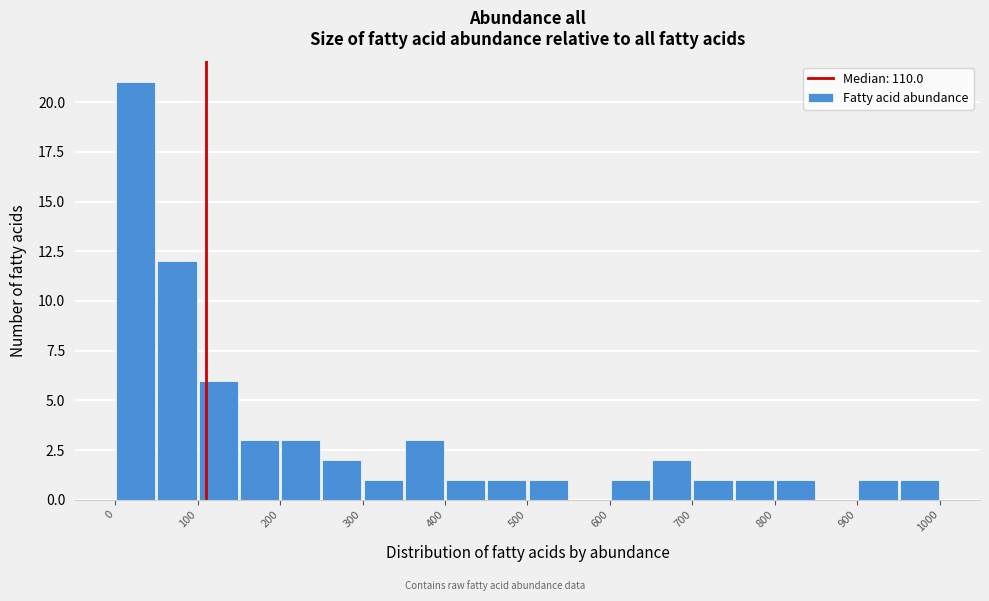

What is the height of the bar covering 950 to 1000 on the x-axis? The values are not printed on the chart, so give them approximately, as read against the axis.

1